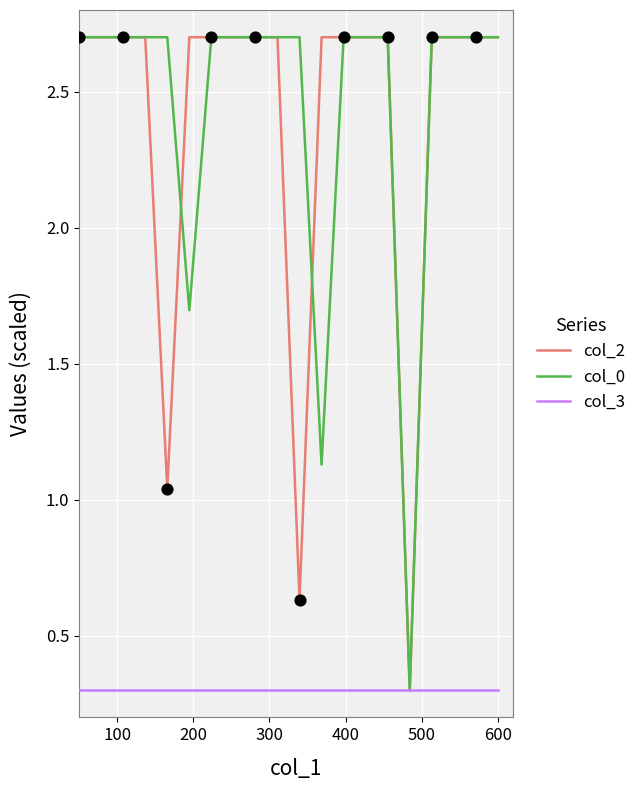

What is the minimum value shown in the chart?

0.3